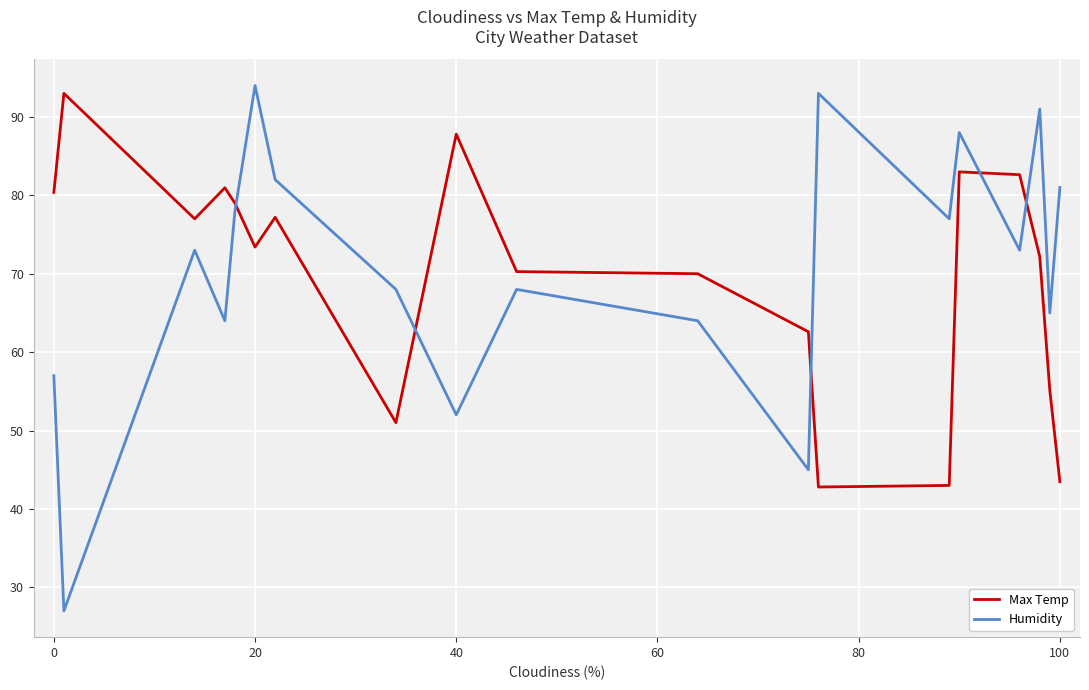

How many interior local valleys does the Humidity series have?

7